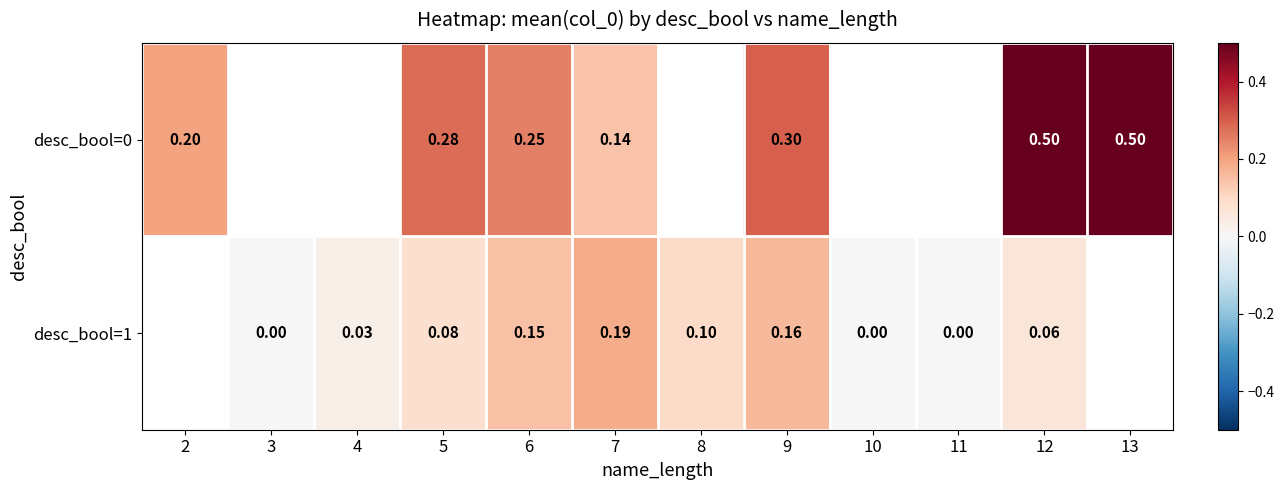

Is the value of desc_bool=0 at 5 greater than the value of desc_bool=1 at 8?

Yes